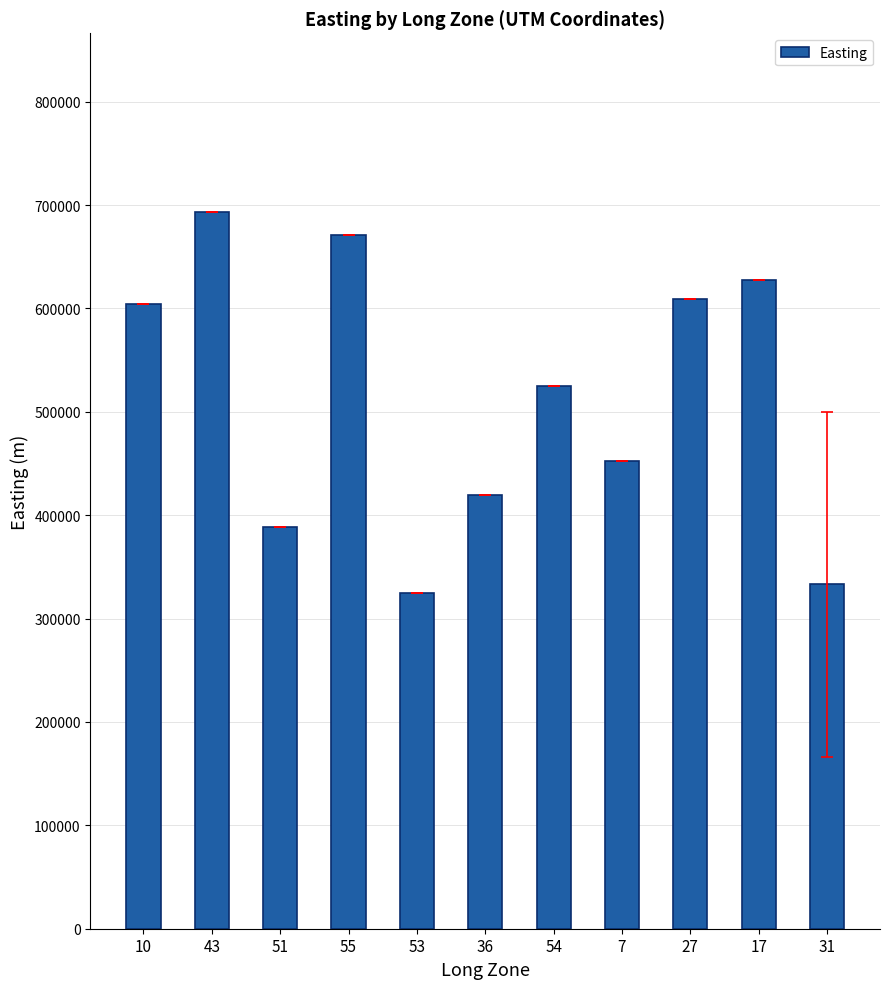

The value at 53 is 206403.5. True or false?

False